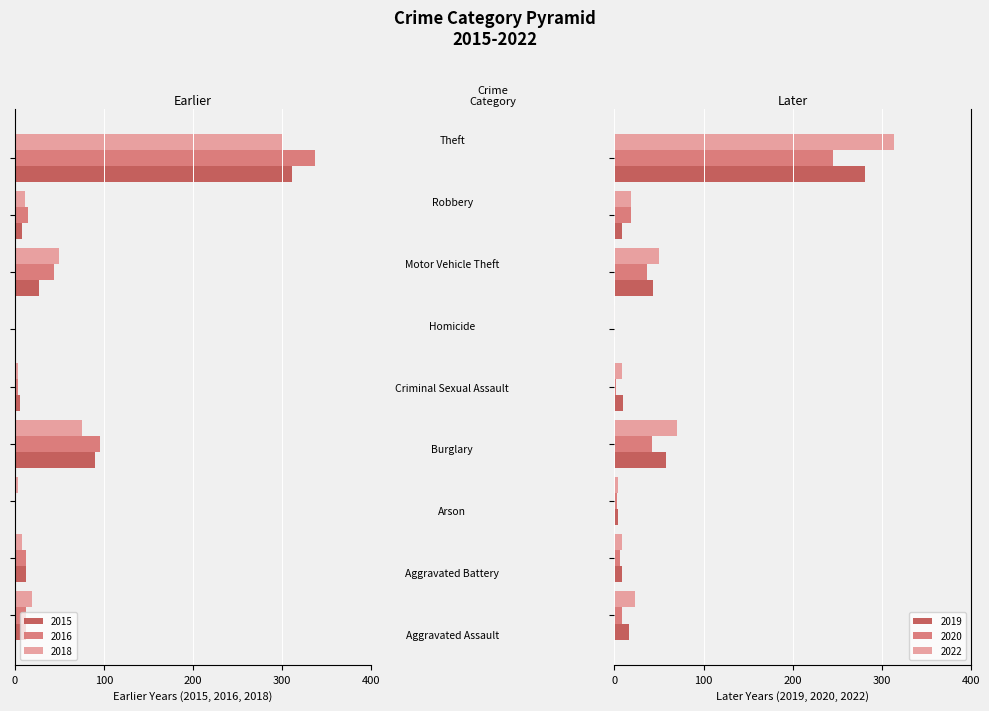

At how many categories does at least one series exceed 38?

3